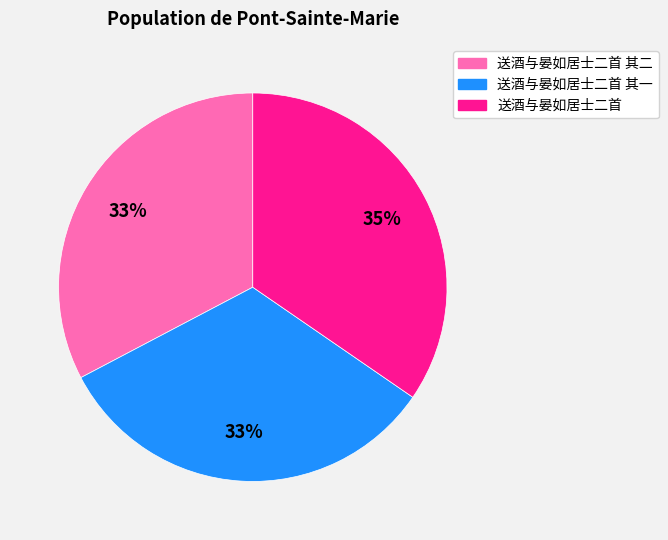

To the nearest percent, what is the average slice percentage?

33%